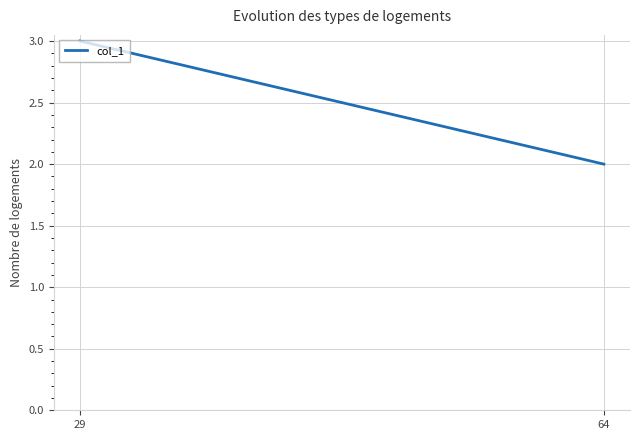

What is the sum of all values?

5